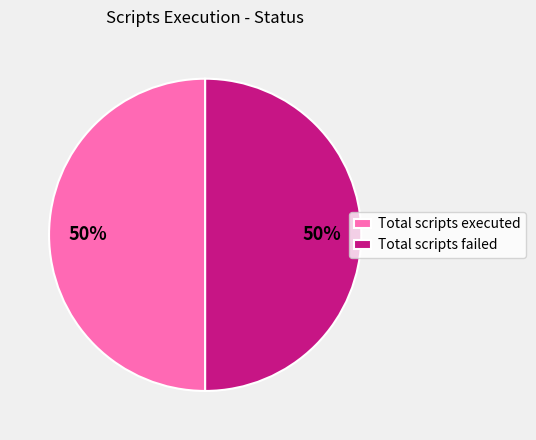

What percentage is the Total scripts executed slice, to the nearest percent?

50%